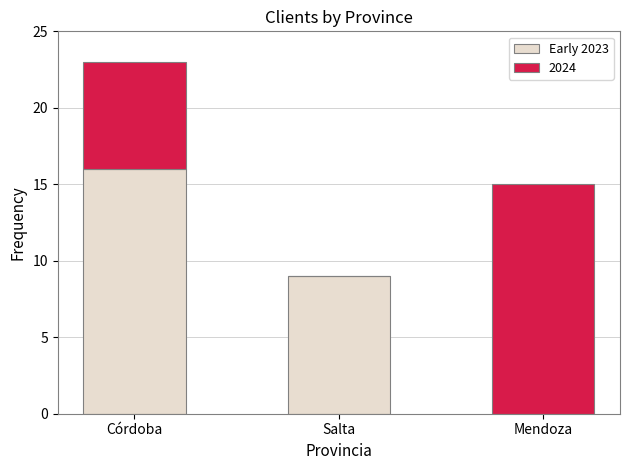

Is it true that Early 2023 equals 9 at Salta?

True